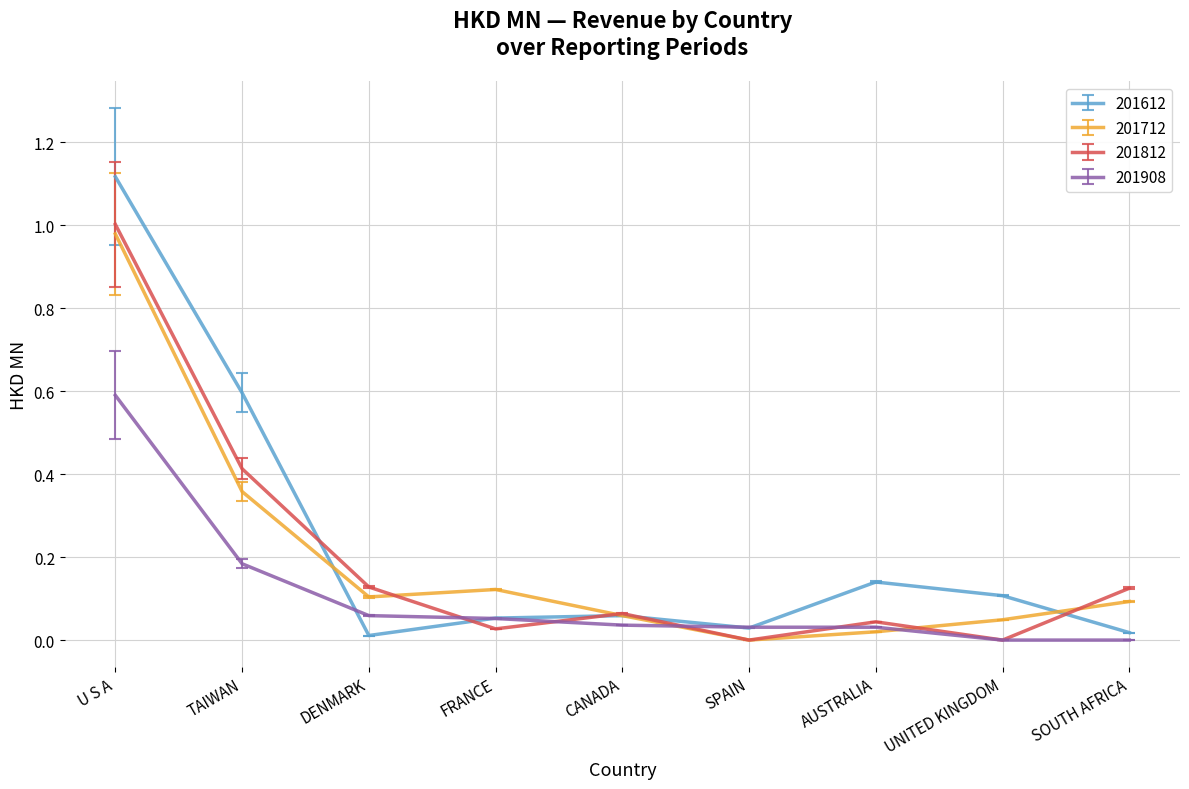

Between TAIWAN and UNITED KINGDOM, which series saw the biggest shift?

201612